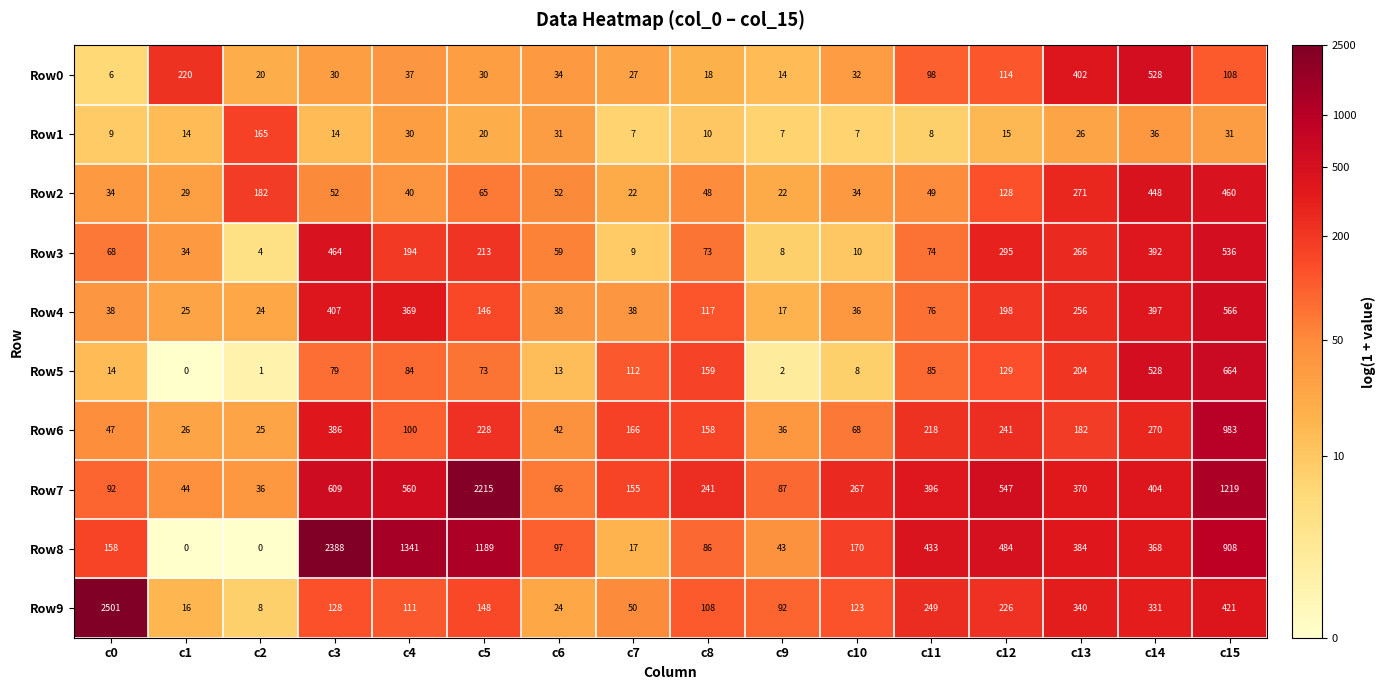

What is the minimum value for Row0?

6